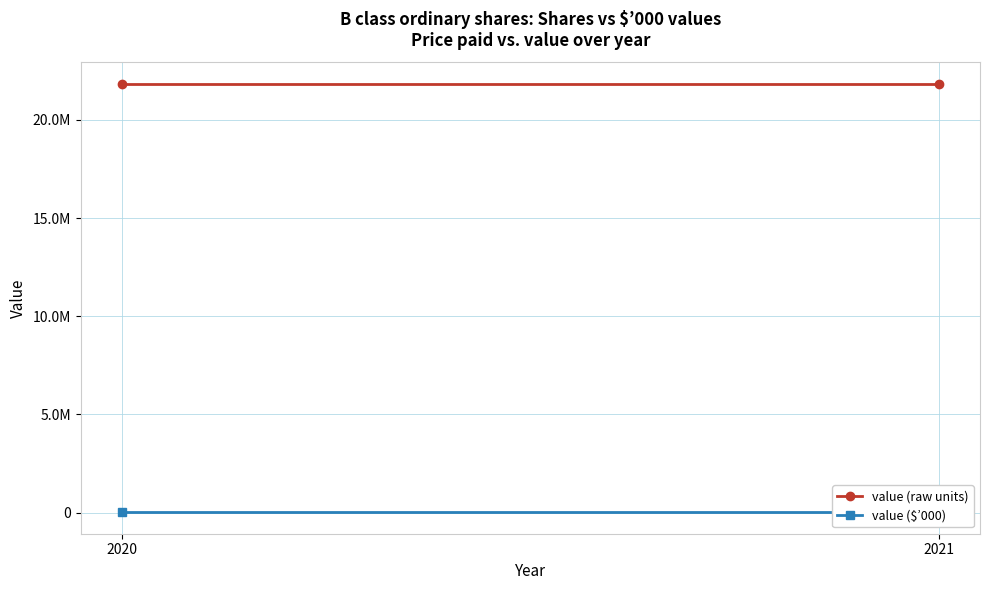

At which label does value (raw units) reach its minimum?

2020